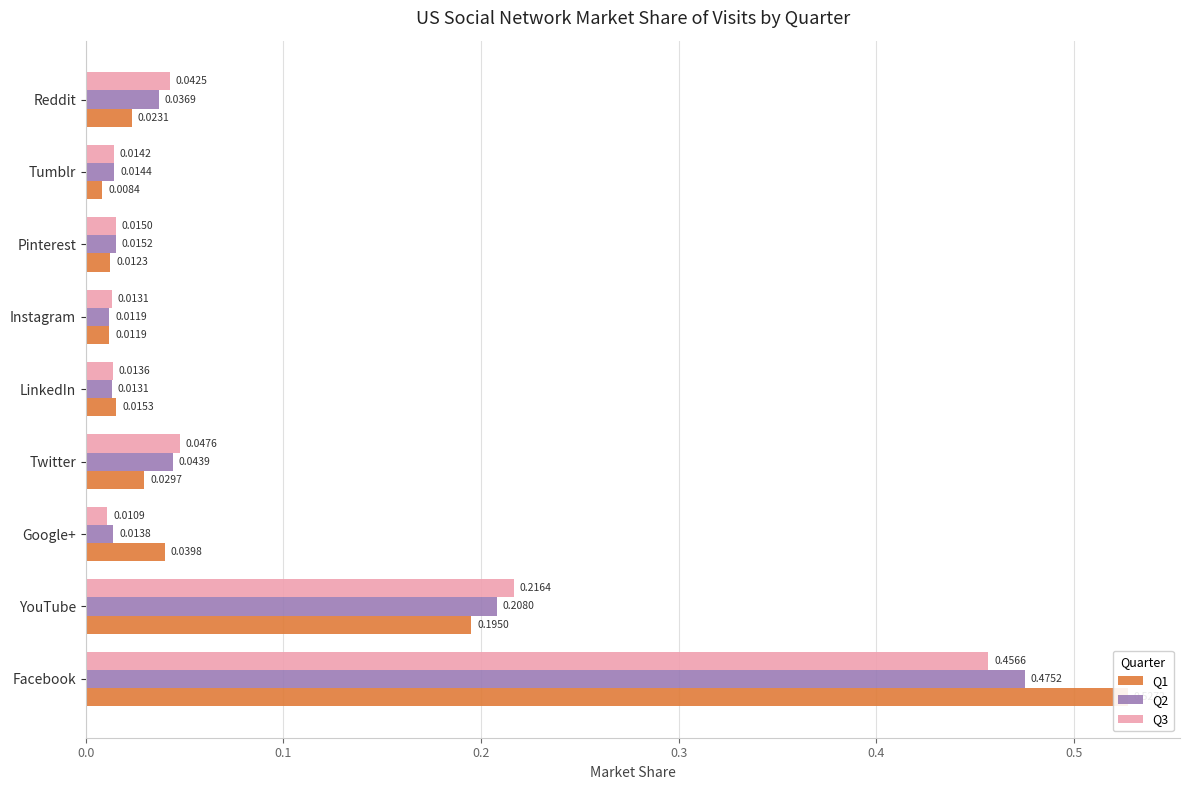

What is the difference between the second highest and minimum values in the Q1 series?

0.2